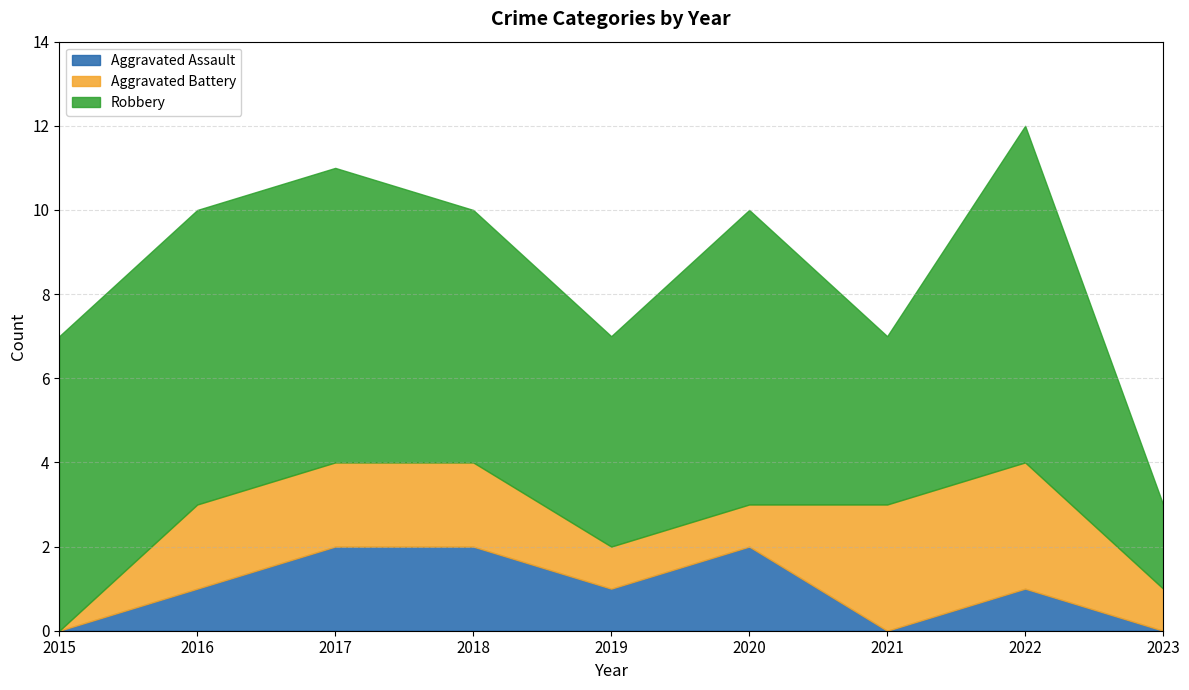

Where is the first local minimum for Aggravated Assault?

2019